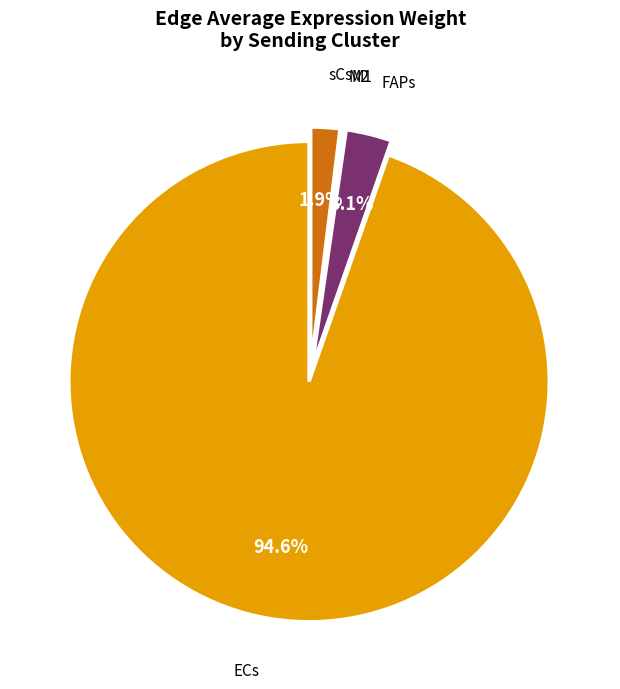

To the nearest percent, what is the difference between the largest and smallest slice percentages?

94%